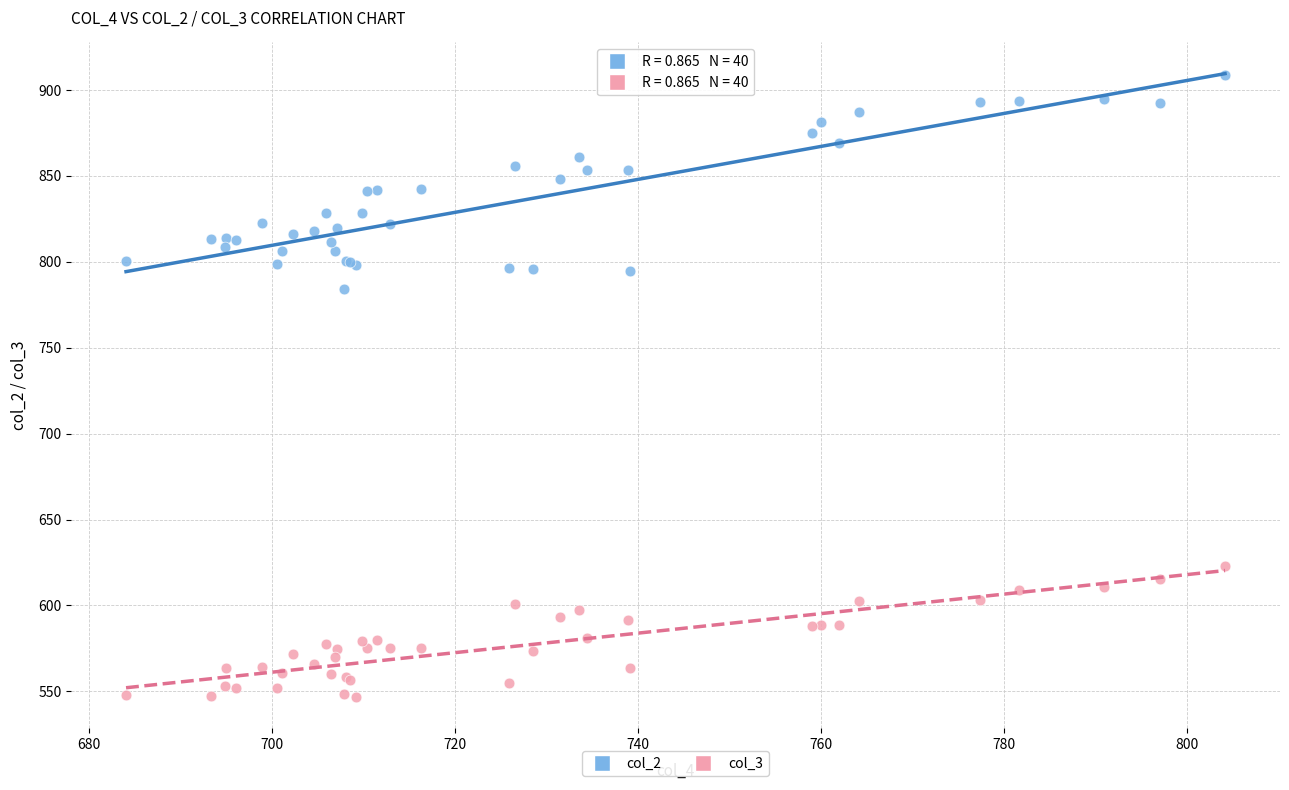

Across all series, what Y value is closest to 727?

784.0